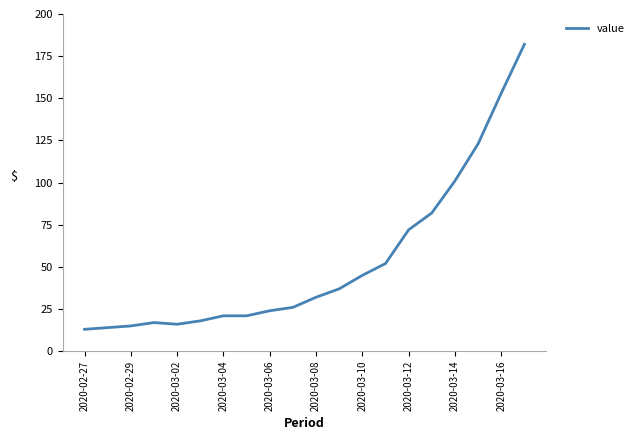

What is the maximum value shown in the chart?

182